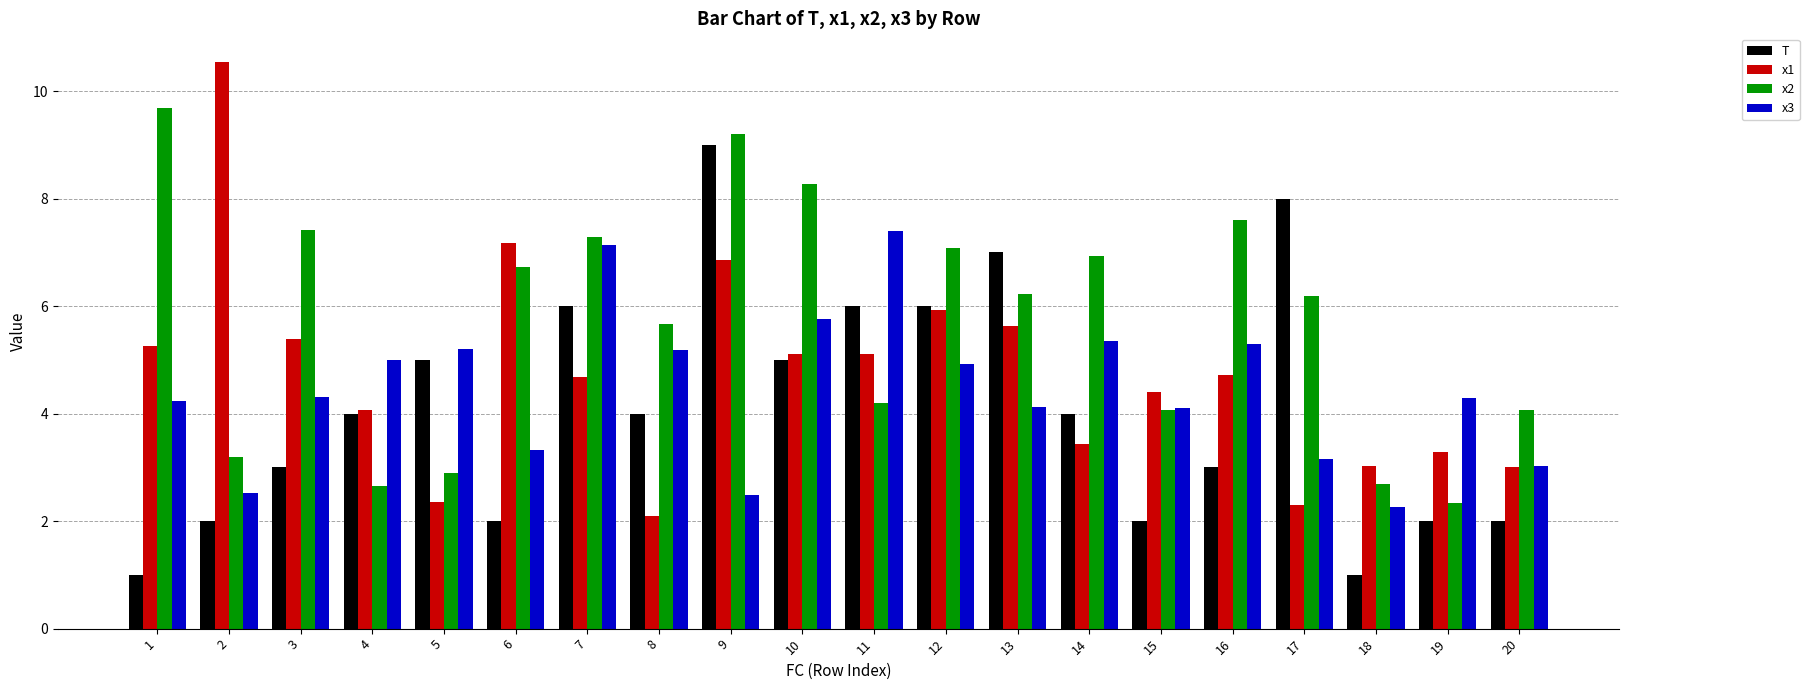

Reading right to left, list all the values displayed in this chart.

T: 2.0	2.0	1.0	8.0	3.0	2.0	4.0	7.0	6.0	6.0	5.0	9.0	4.0	6.0	2.0	5.0	4.0	3.0	2.0	1.0
x1: 3.0	3.3	3.0	2.3	4.7	4.4	3.4	5.6	5.9	5.1	5.1	6.9	2.1	4.7	7.2	2.4	4.1	5.4	10.5	5.3
x2: 4.1	2.3	2.7	6.2	7.6	4.1	6.9	6.2	7.1	4.2	8.3	9.2	5.7	7.3	6.7	2.9	2.7	7.4	3.2	9.7
x3: 3.0	4.3	2.3	3.2	5.3	4.1	5.4	4.1	4.9	7.4	5.8	2.5	5.2	7.1	3.3	5.2	5.0	4.3	2.5	4.2